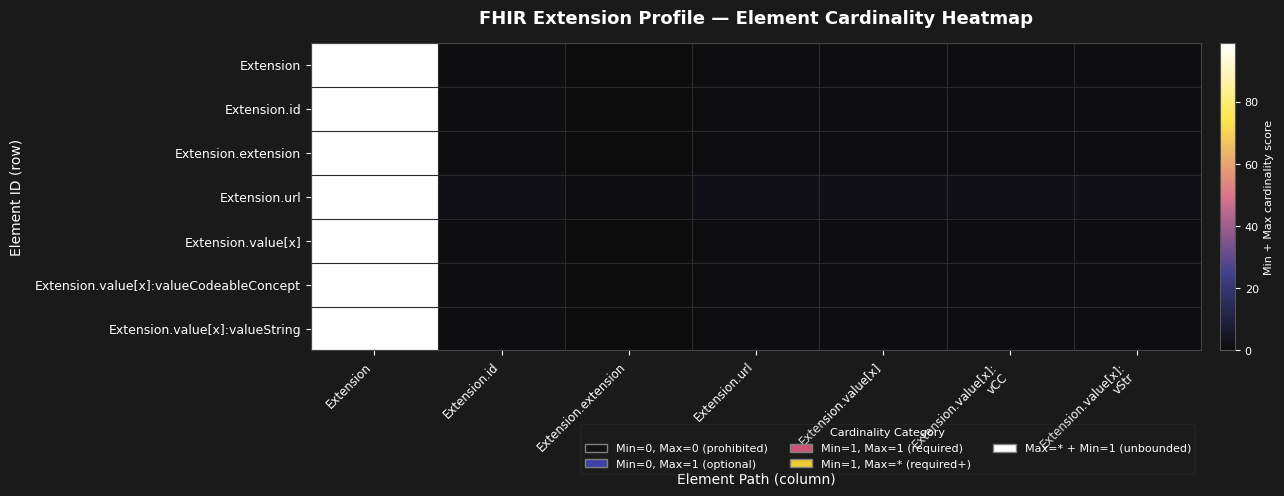

Which series has the largest total across all categories?

Extension.url